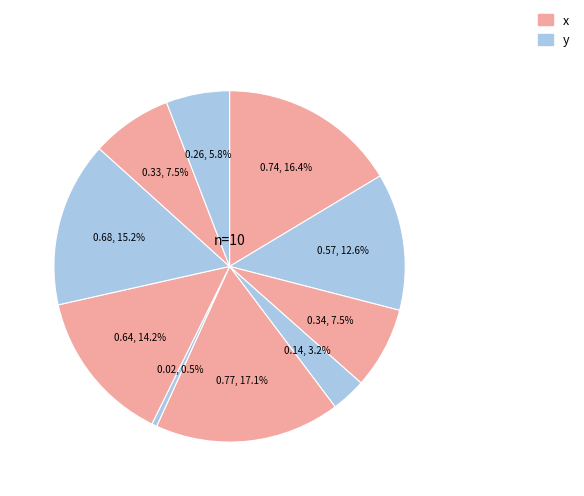

To the nearest percent, what is the average slice percentage?

10%